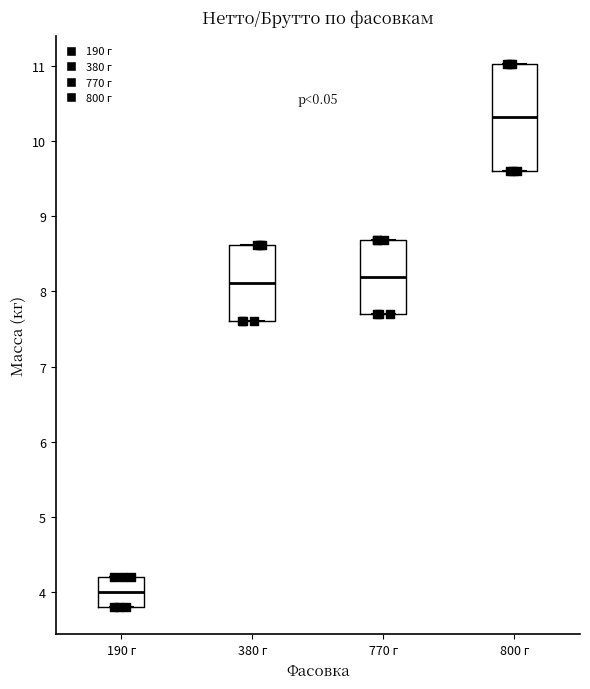

Which box's median line is the lowest?

190 г